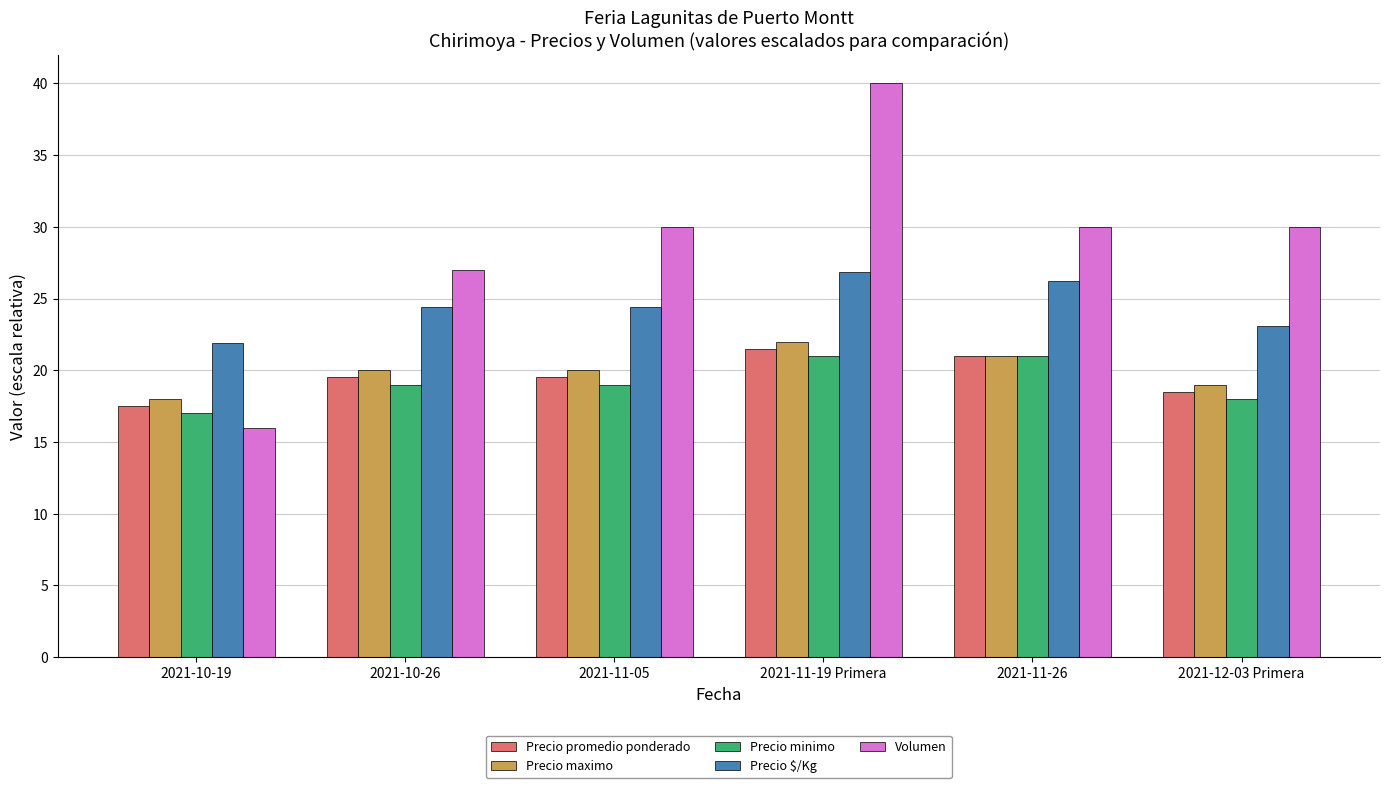

At which label is Volumen closest to 28?

2021-10-26